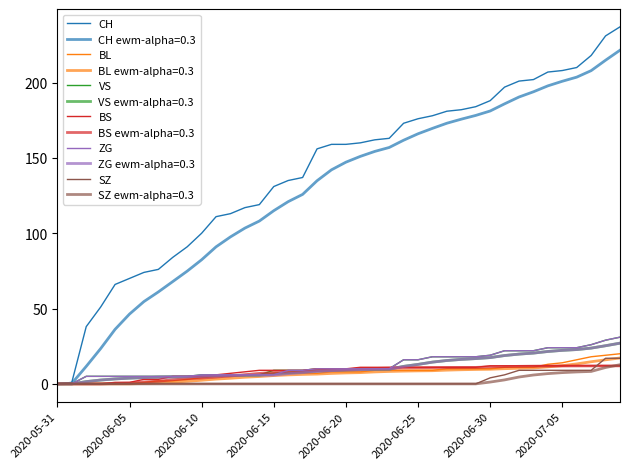

Does the chart display data point markers on the line(s)?

No